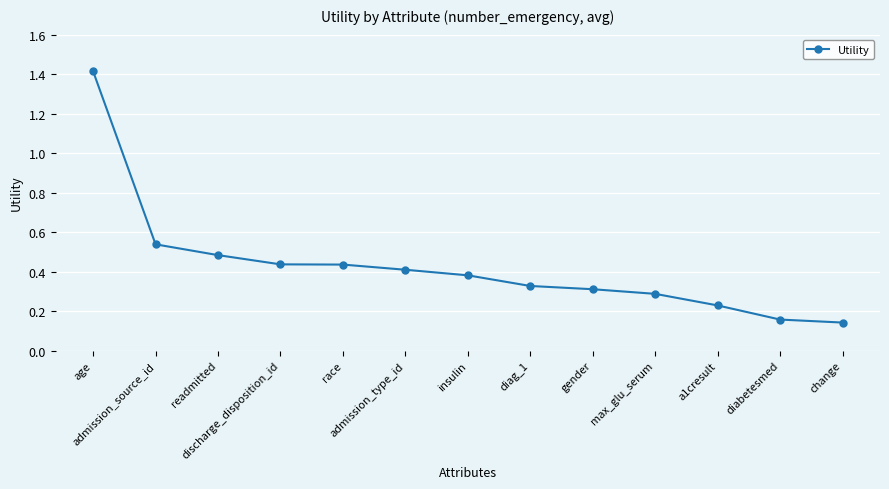

At which category does the chart reach its minimum across all series?

change